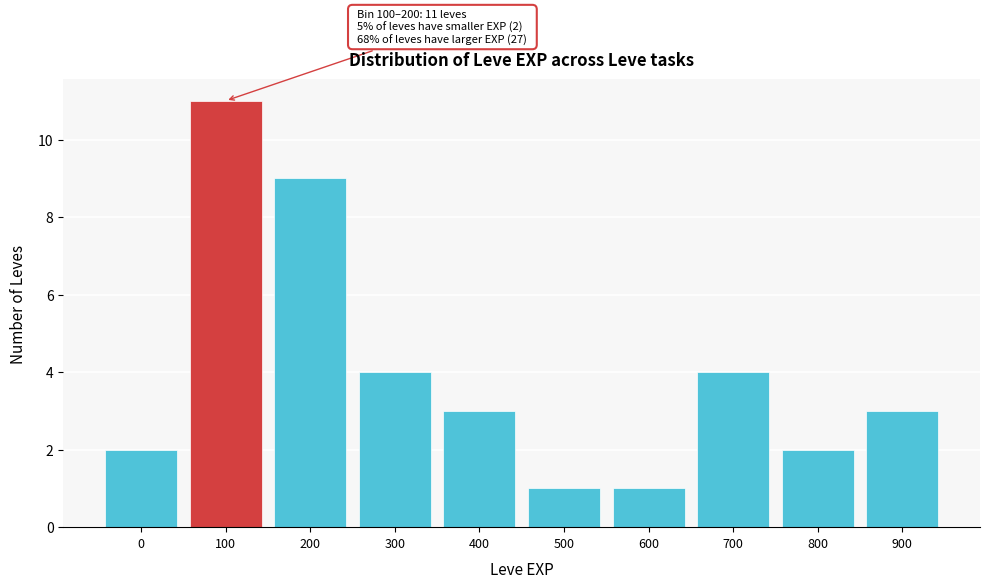

Reading right to left, extract all data points from this chart.

900=3	800=2	700=4	600=1	500=1	400=3	300=4	200=9	100=11	0=2